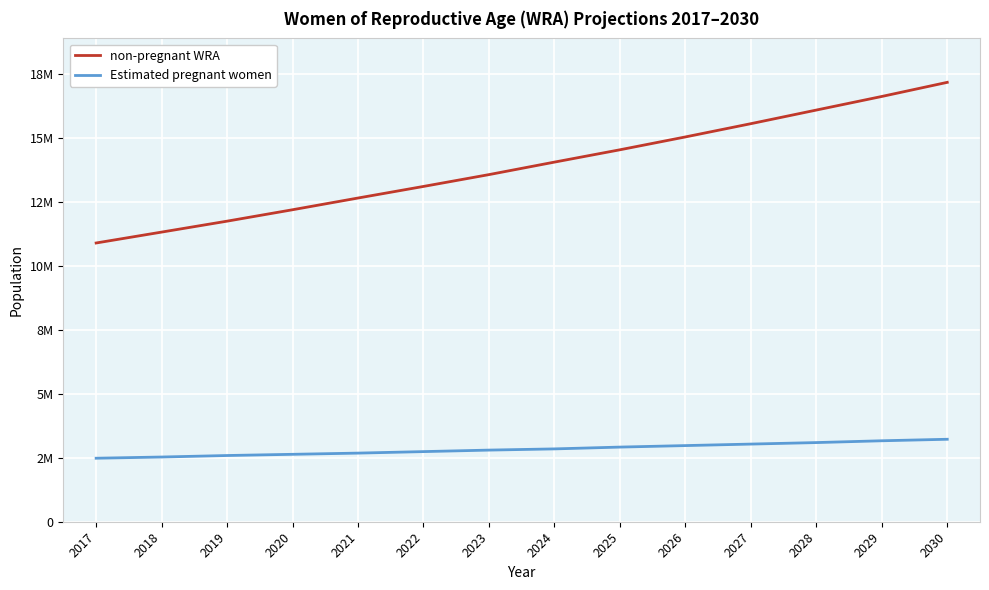

True or false: Estimated pregnant women has more than 1 points higher than both neighbors.

False